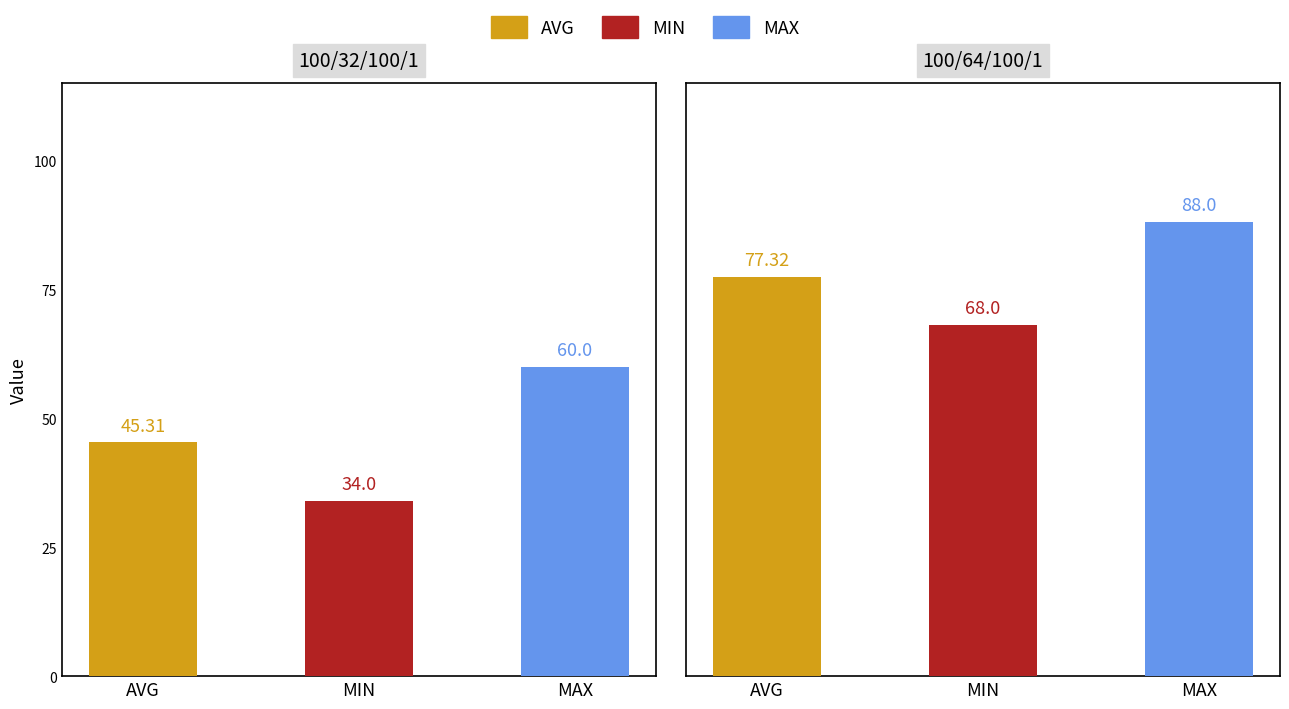

Which series has the largest total across all categories?

MAX